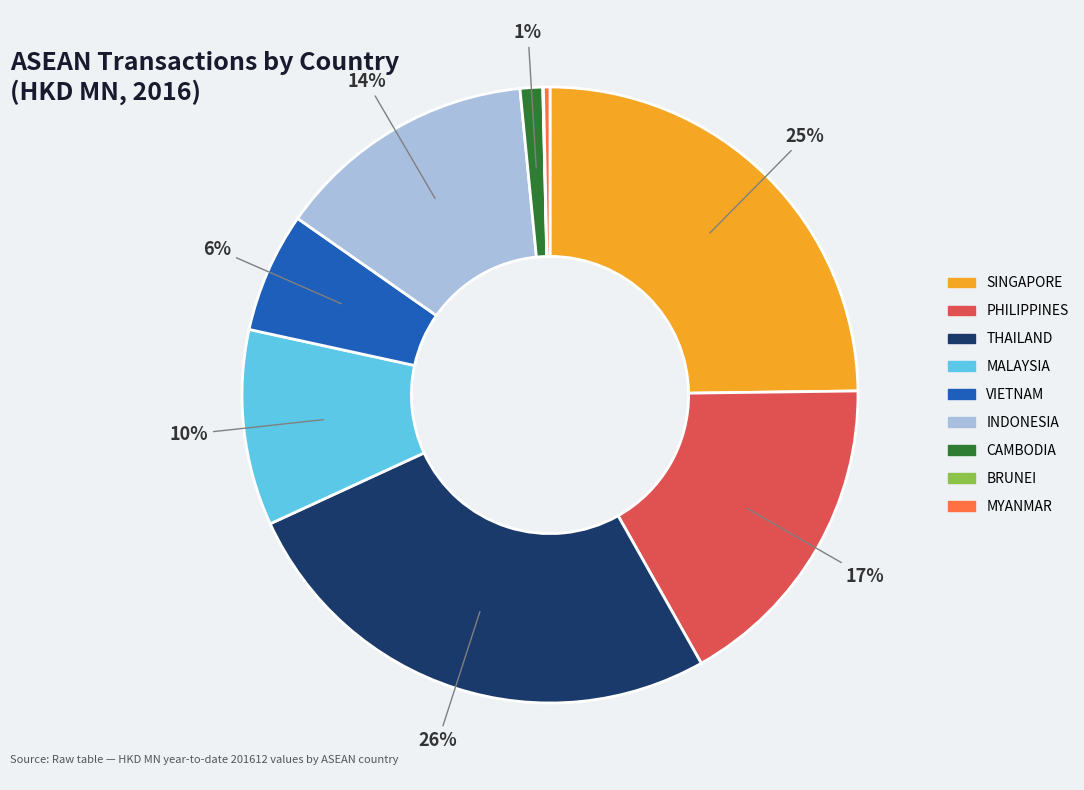

Is there a majority slice in this chart?

No